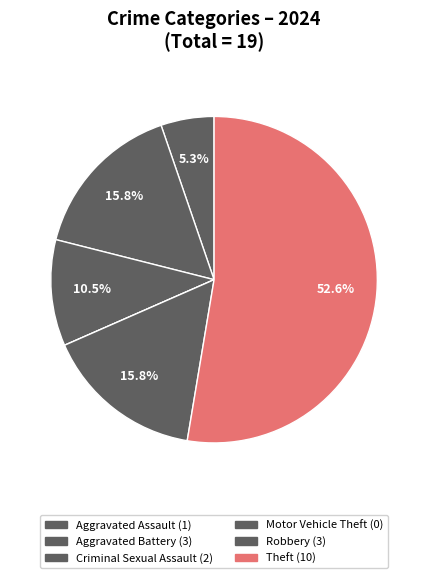

Rank the categories by value from lowest to highest.

Motor Vehicle Theft, Aggravated Assault, Criminal Sexual Assault, Aggravated Battery, Robbery, Theft